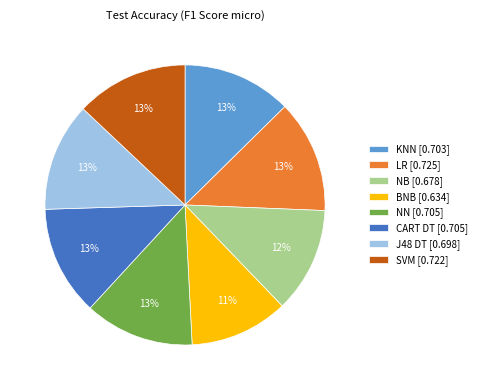

Does J48 DT account for over 50% of the chart?

No